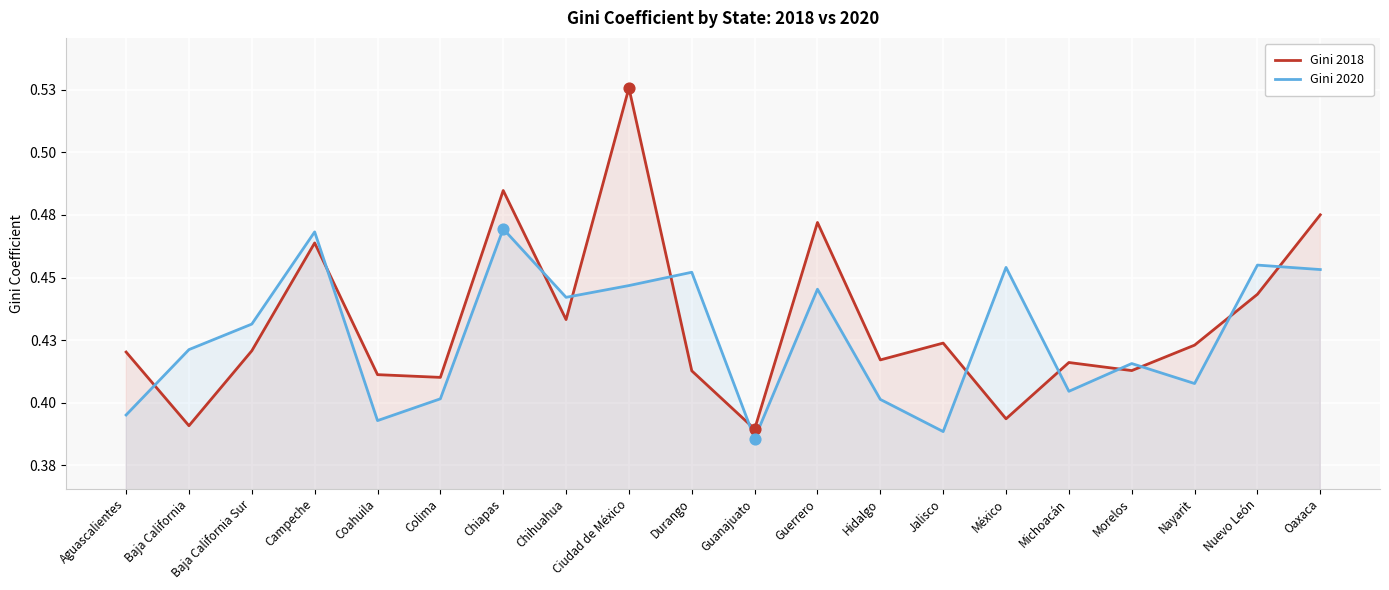

Which series reaches the maximum Y coordinate?

Gini 2018